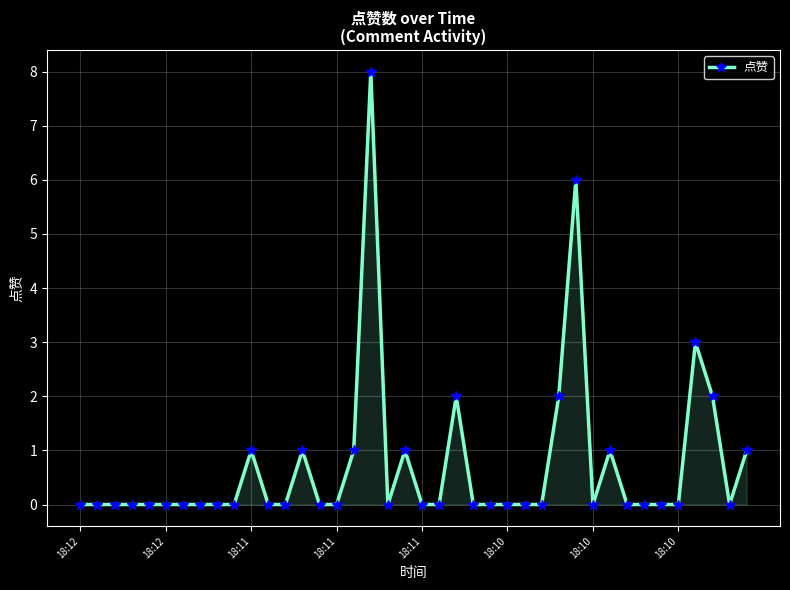

What is the sum of all values?

29